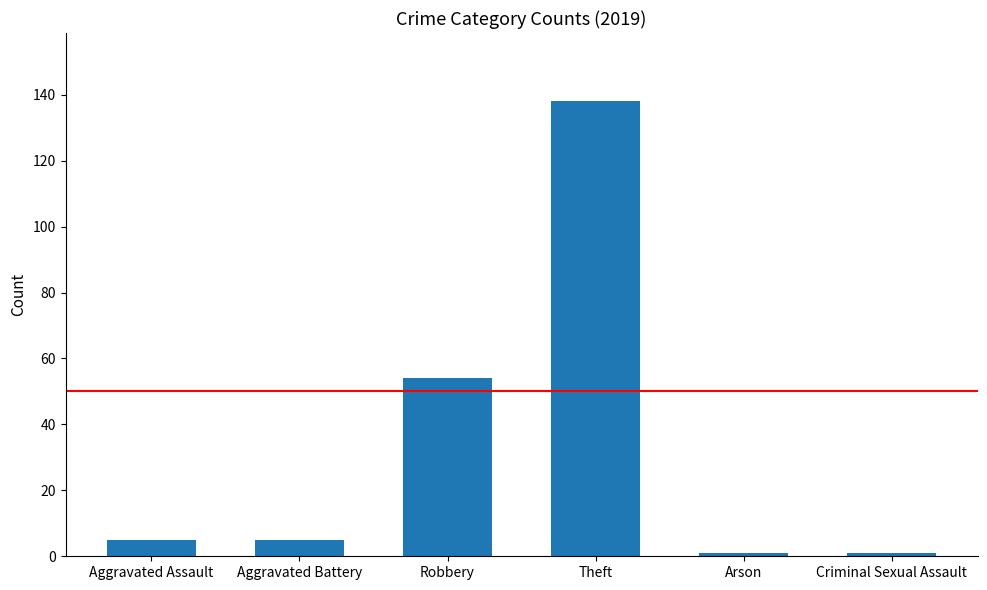

What is the maximum value shown in the chart?

138